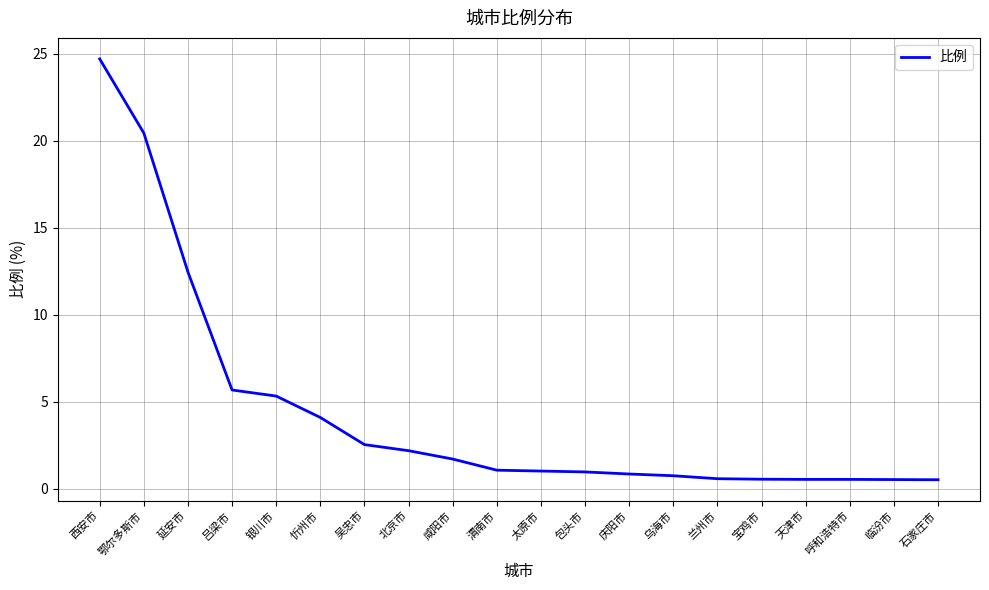

What position from the right is 呼和浩特市?

3